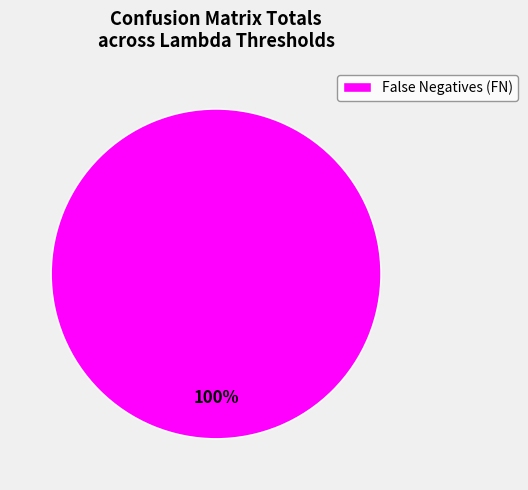

The False Negatives (FN) slice represents 100% of the pie. True or false?

True